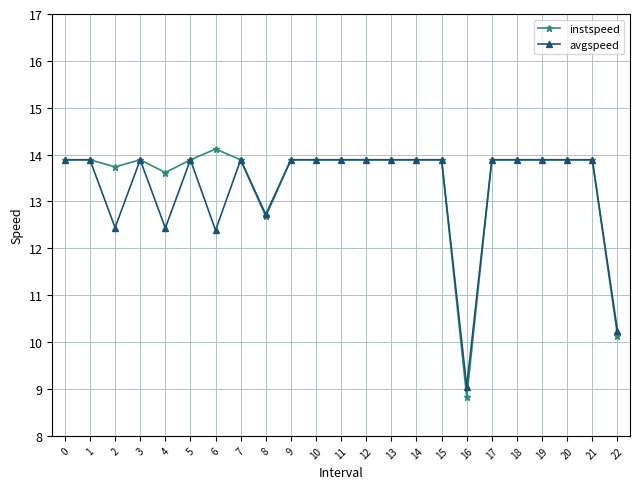

At which label does instspeed reach its peak?

6